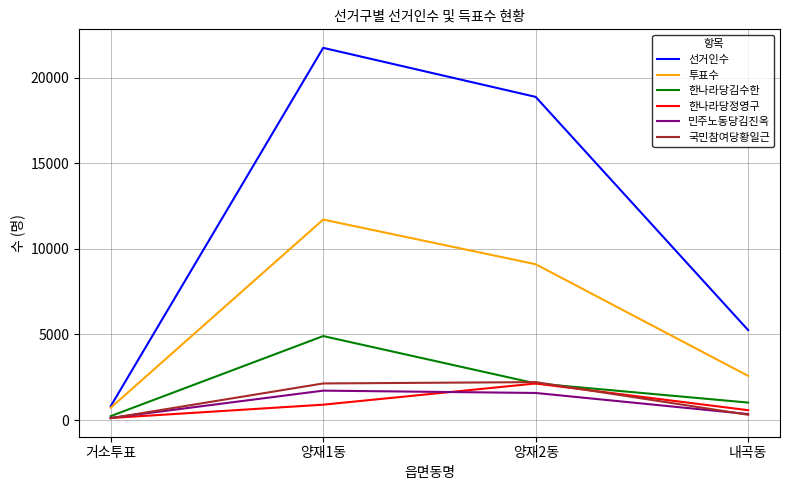

Count the 투표수 values in the range 2581 to 11714.

3